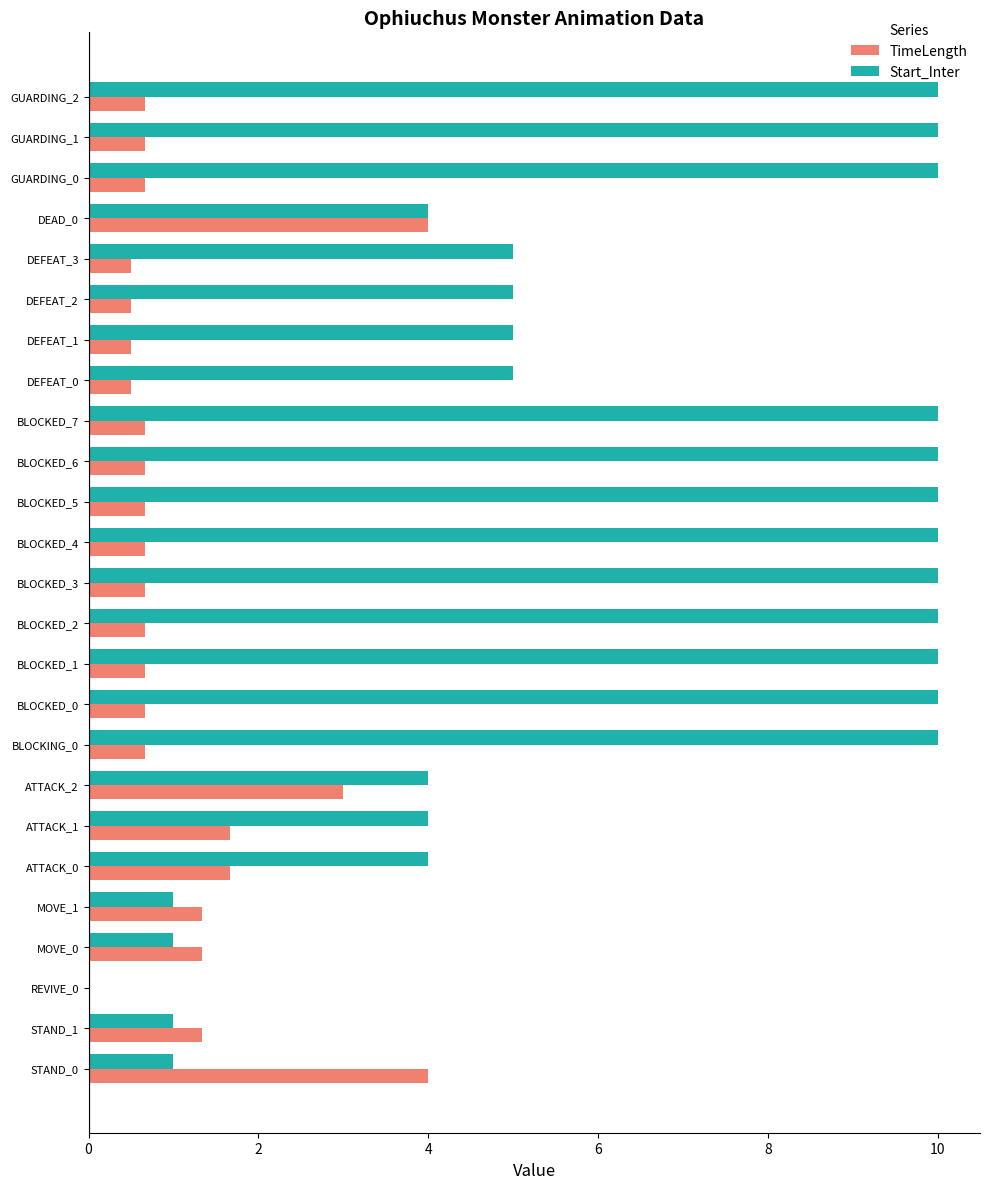

Which series changed the most between BLOCKED_0 and DEFEAT_2?

Start_Inter